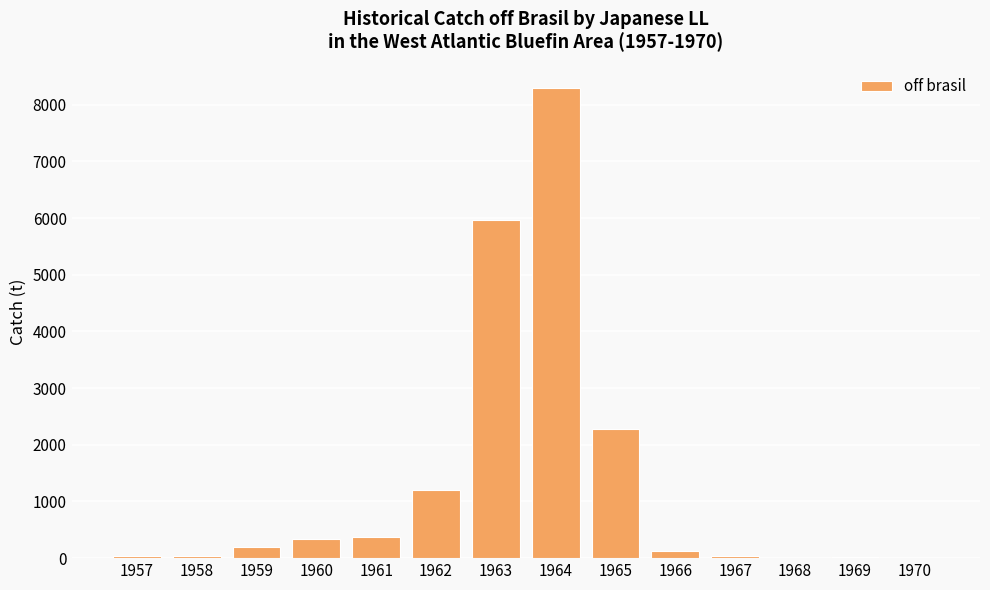

Does the chart contain stacked bars?

No